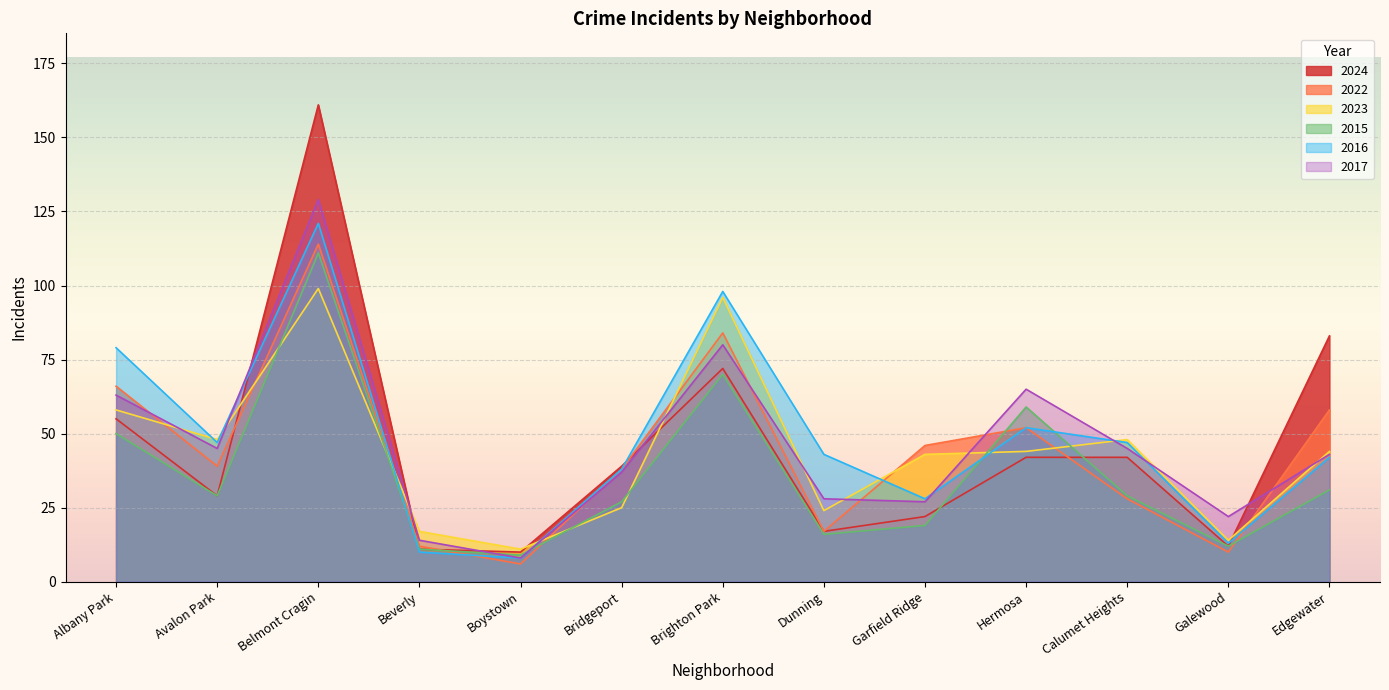

Which series has the widest spread of values?

2024